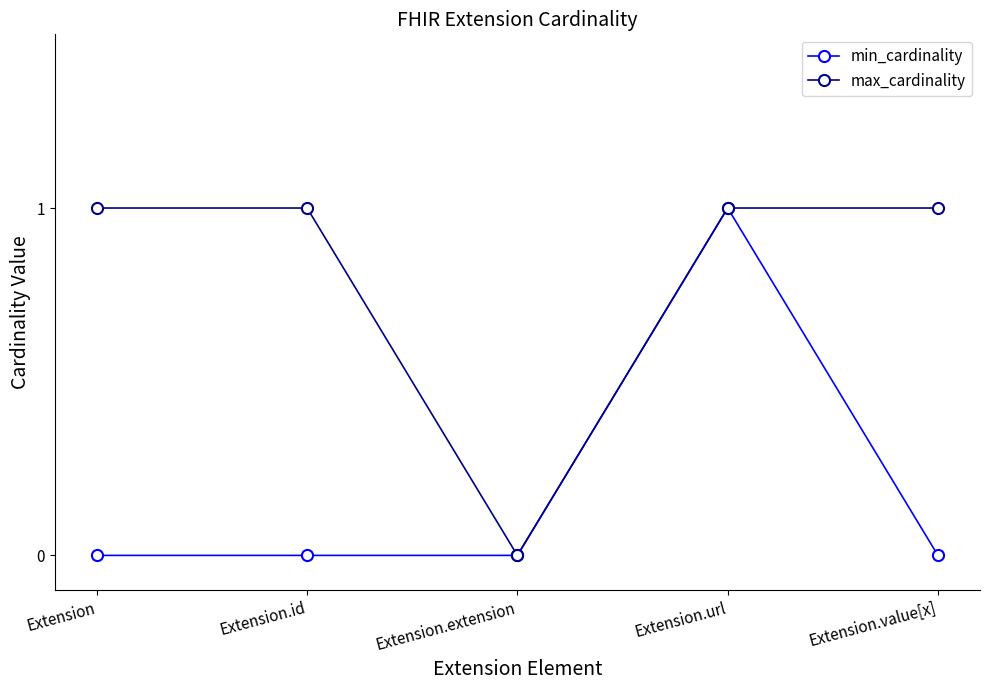

Reading right to left, transcribe all the data shown in this chart.

min_cardinality: Extension.value[x]=0	Extension.url=1	Extension.extension=0	Extension.id=0	Extension=0
max_cardinality: Extension.value[x]=1	Extension.url=1	Extension.extension=0	Extension.id=1	Extension=1